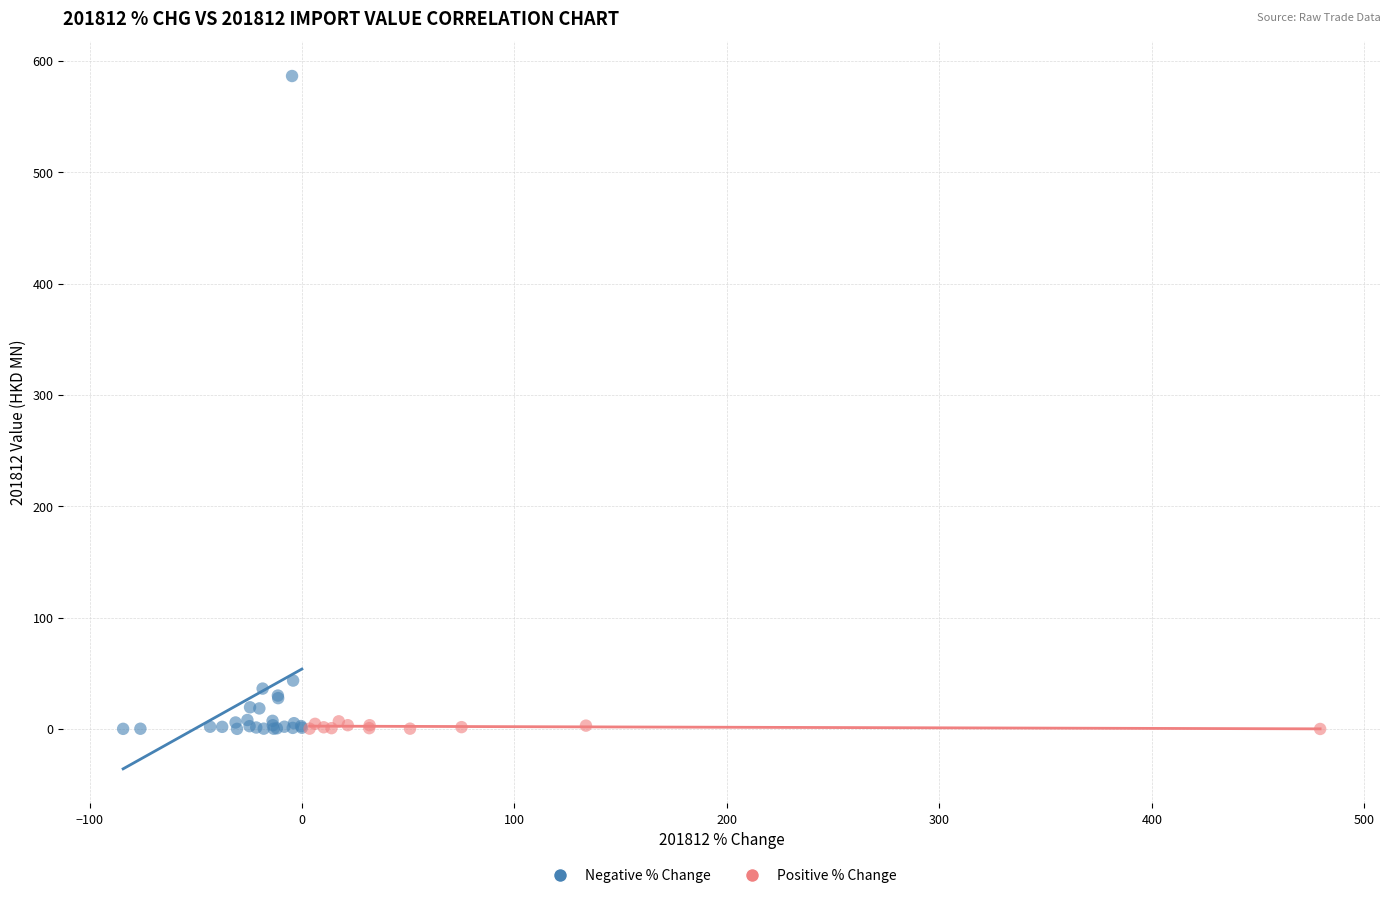

Which series contains the highest Y value?

Negative % Change